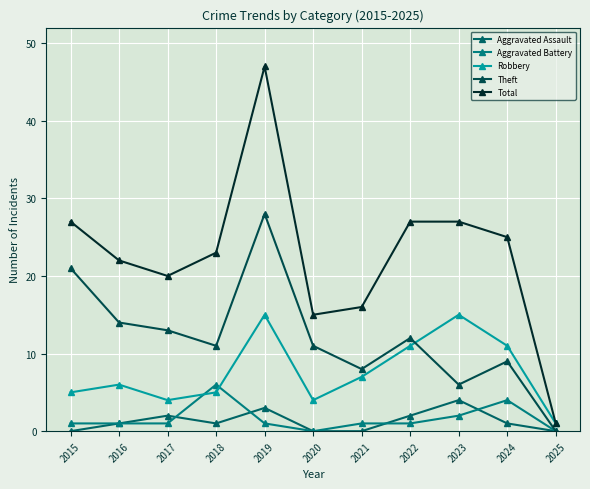

How many categories are shown in the chart?

11